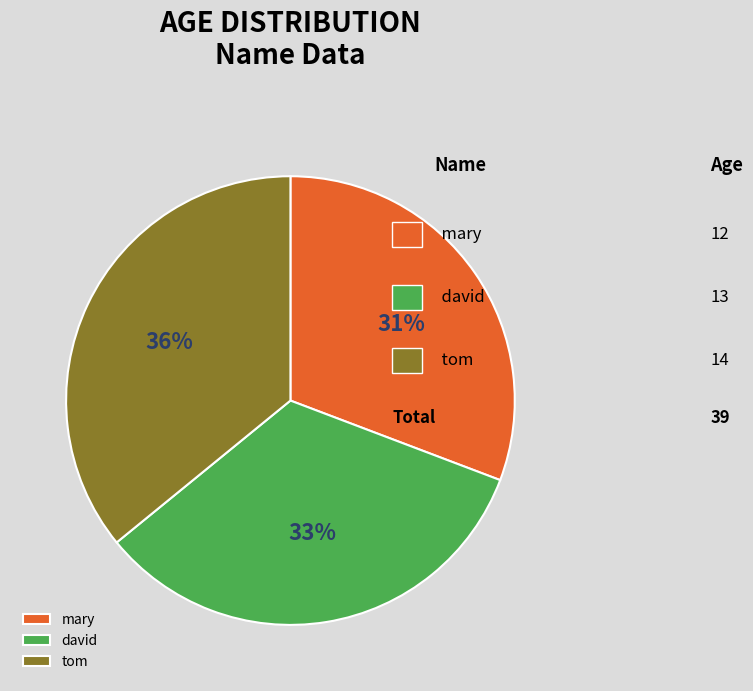

Is the sum of david and tom greater than half?

Yes